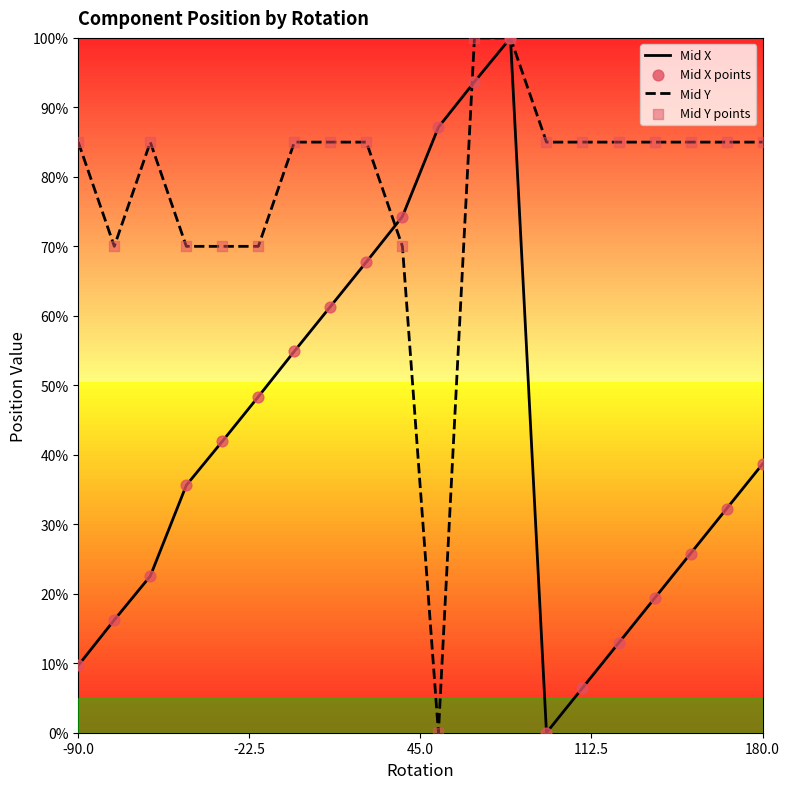

At how many categories does at least one series exceed 0?

20